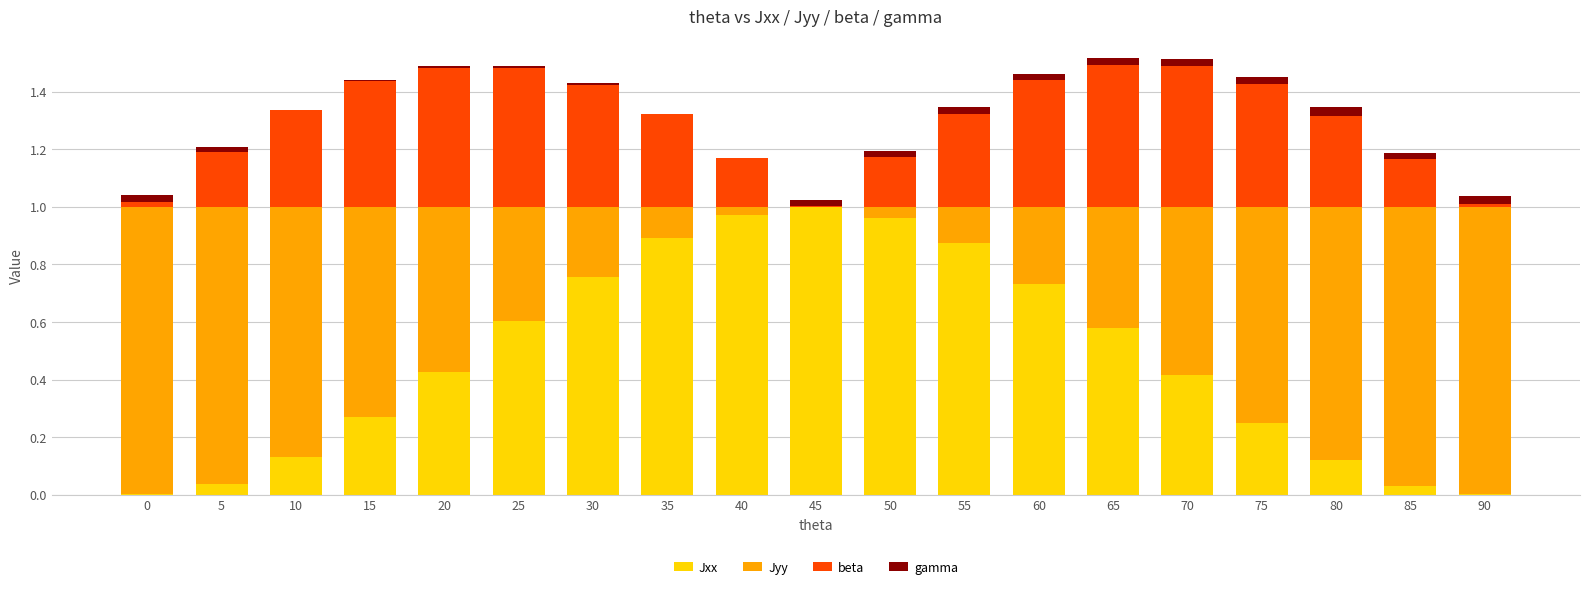

Where is Jyy nearest to the value 0?

45